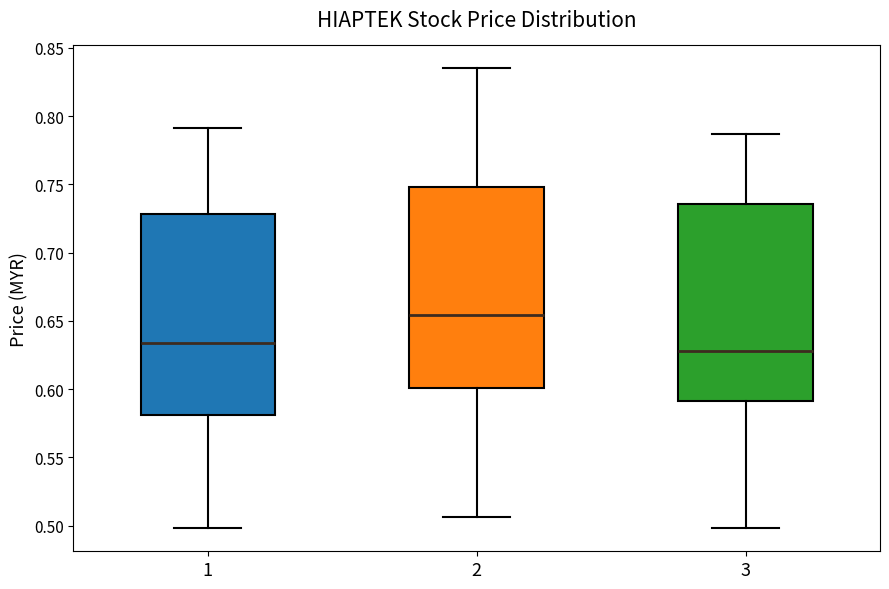

Reading left to right, transcribe this box plot: for each box, give where its median line is, the range the box spans, and where its two whiskers end, as read against the y-axis. The values are not printed on the chart, so give them approximately, as read against the axis.

1: median 0.635, box 0.580 to 0.730, whiskers 0.500 to 0.790
2: median 0.655, box 0.600 to 0.750, whiskers 0.505 to 0.835
3: median 0.630, box 0.590 to 0.735, whiskers 0.500 to 0.785